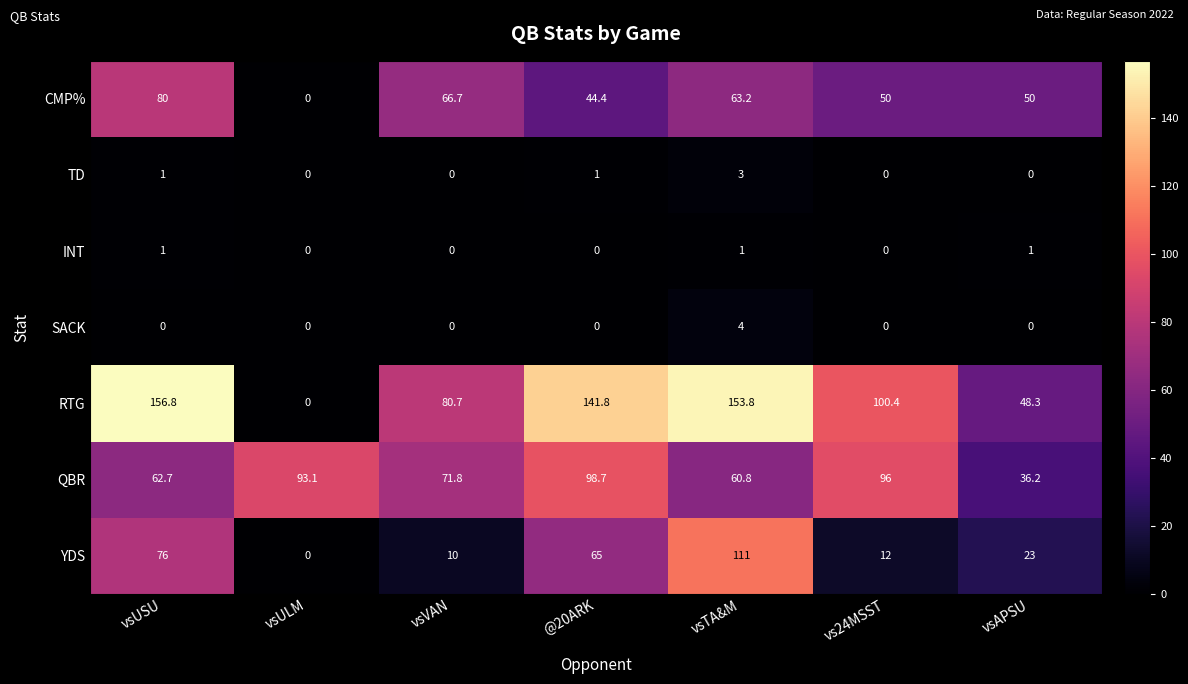

At how many categories does at least one series exceed 104?

3